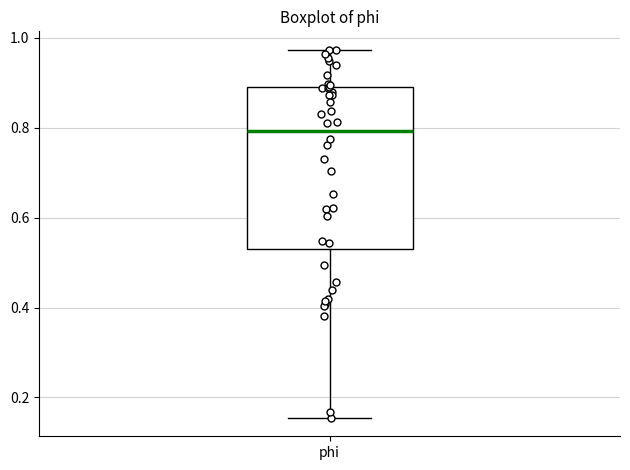

Read this box plot against the y-axis: the position of the median line, the range covered by the box, and the ends of both whiskers. The values are not printed on the chart, so give them approximately, as read against the axis.

median 0.80, box 0.54 to 0.88, whiskers 0.16 to 0.98